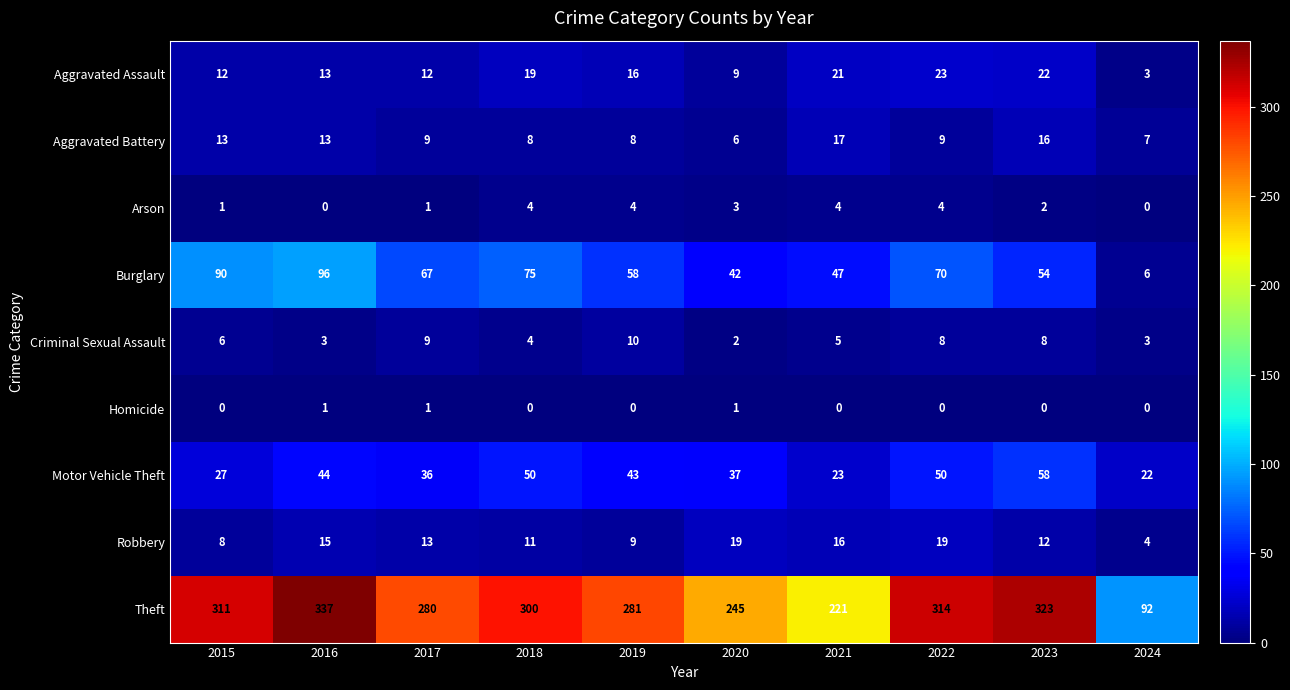

What is the total value across all series at 2023?

495